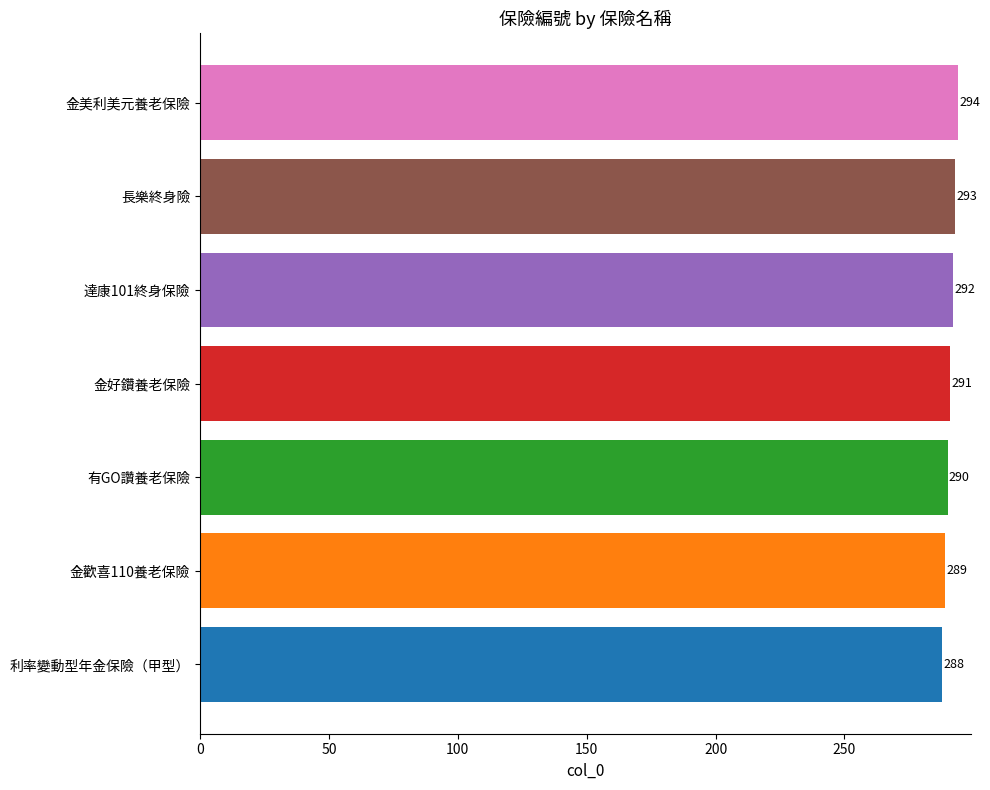

Between 金歡喜110養老保險 and 利率變動型年金保險（甲型）, which is larger?

金歡喜110養老保險